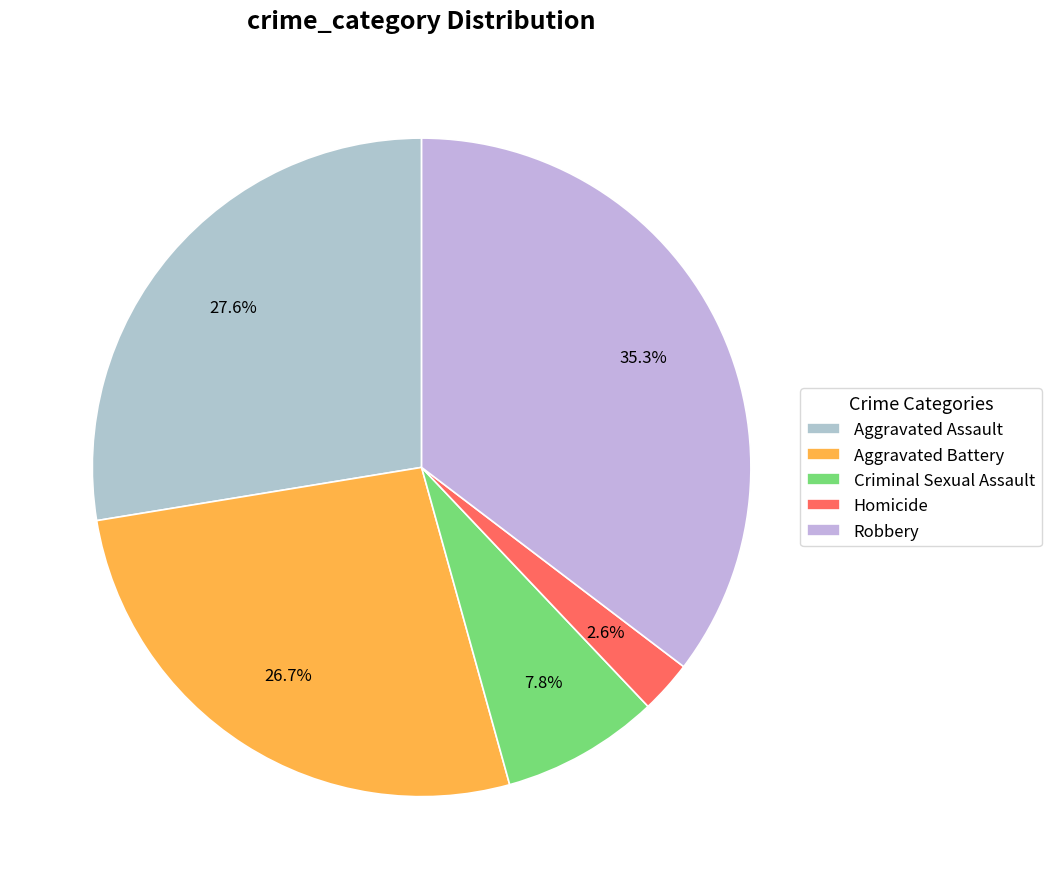

Count the number of slices in the pie.

5